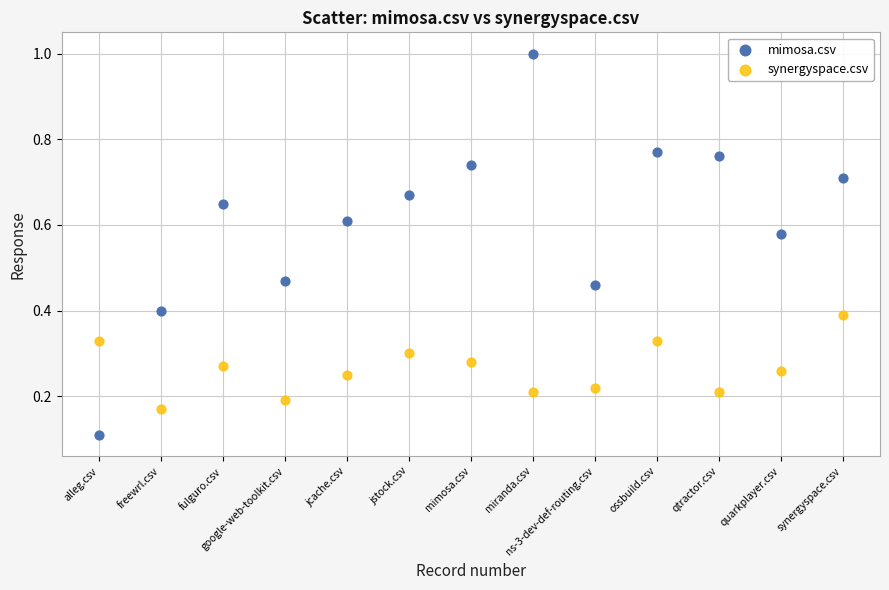

Across all data points, what is the range of Y values (max minus min)?

0.9